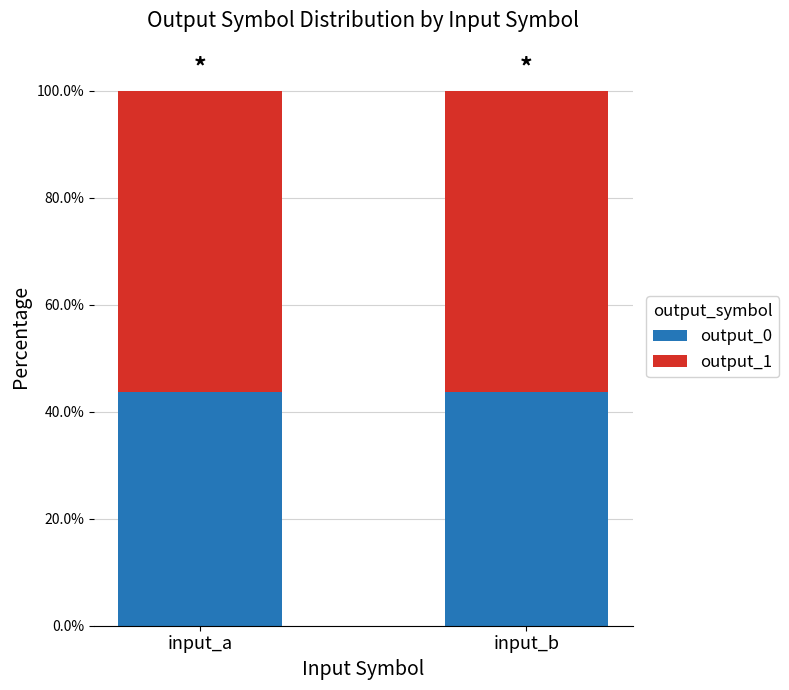

Where is output_1 nearest to the value 0?

input_a